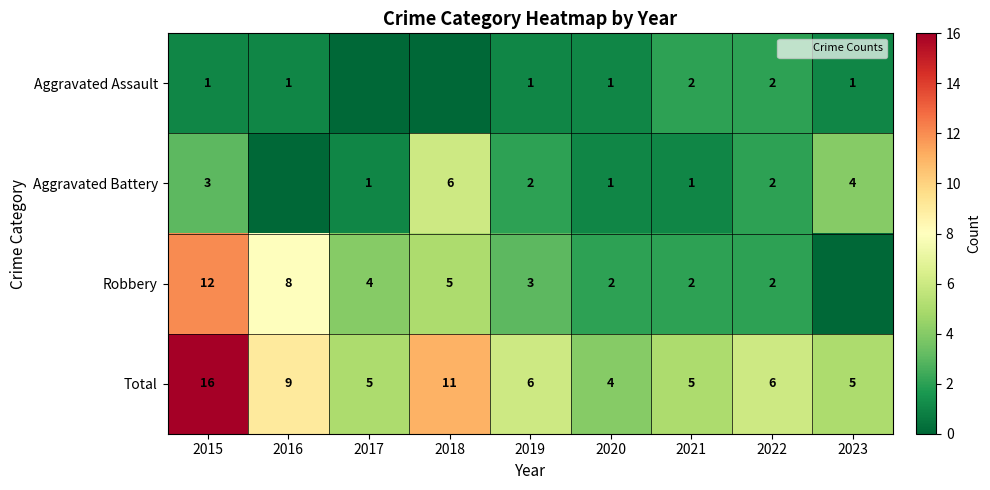

What is the total value across all series at 2023?

10